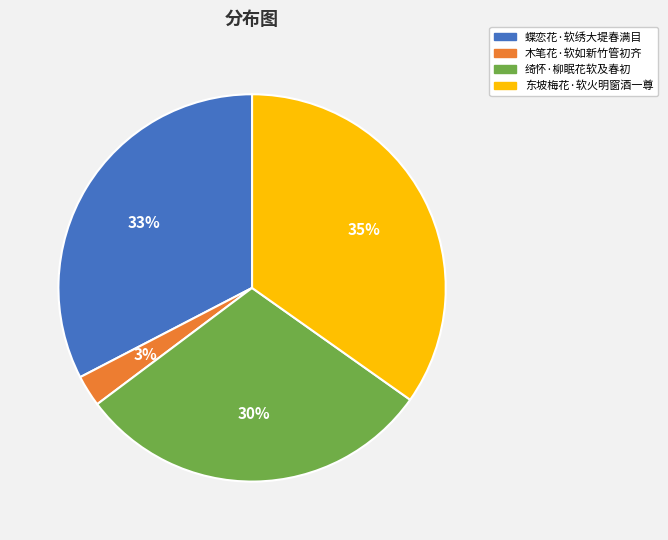

The 木笔花·软如新竹管初齐 slice represents 3% of the pie. True or false?

True